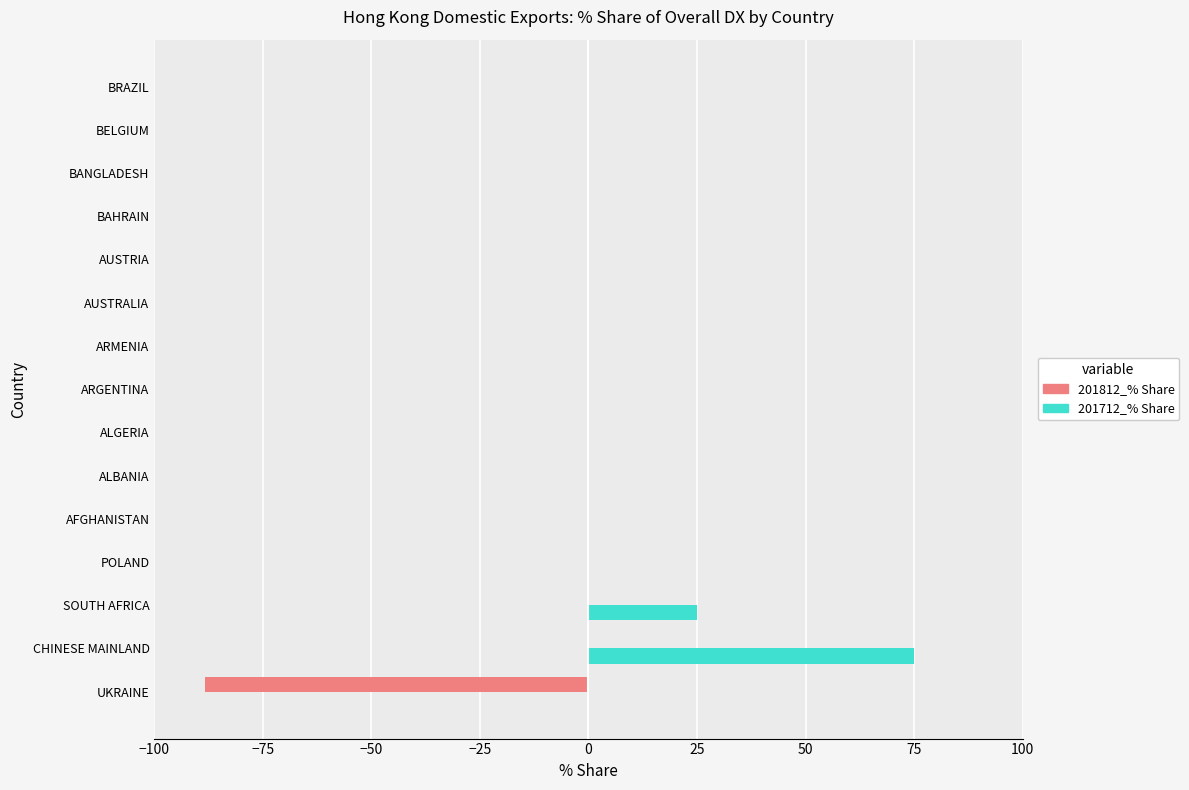

At which label does 201712_% Share reach its peak?

CHINESE MAINLAND